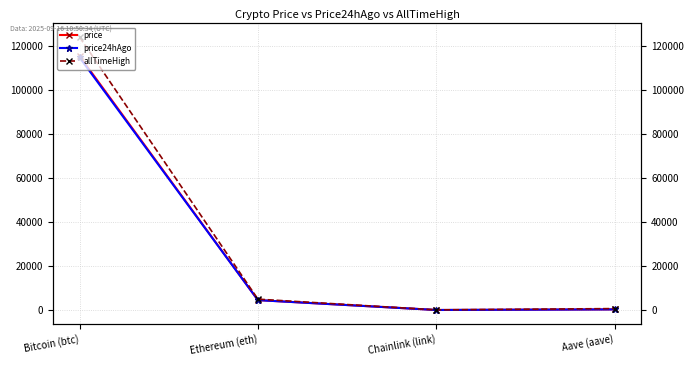

What is the difference between the price24hAgo values at Ethereum (eth) and Chainlink (link)?

4486.6